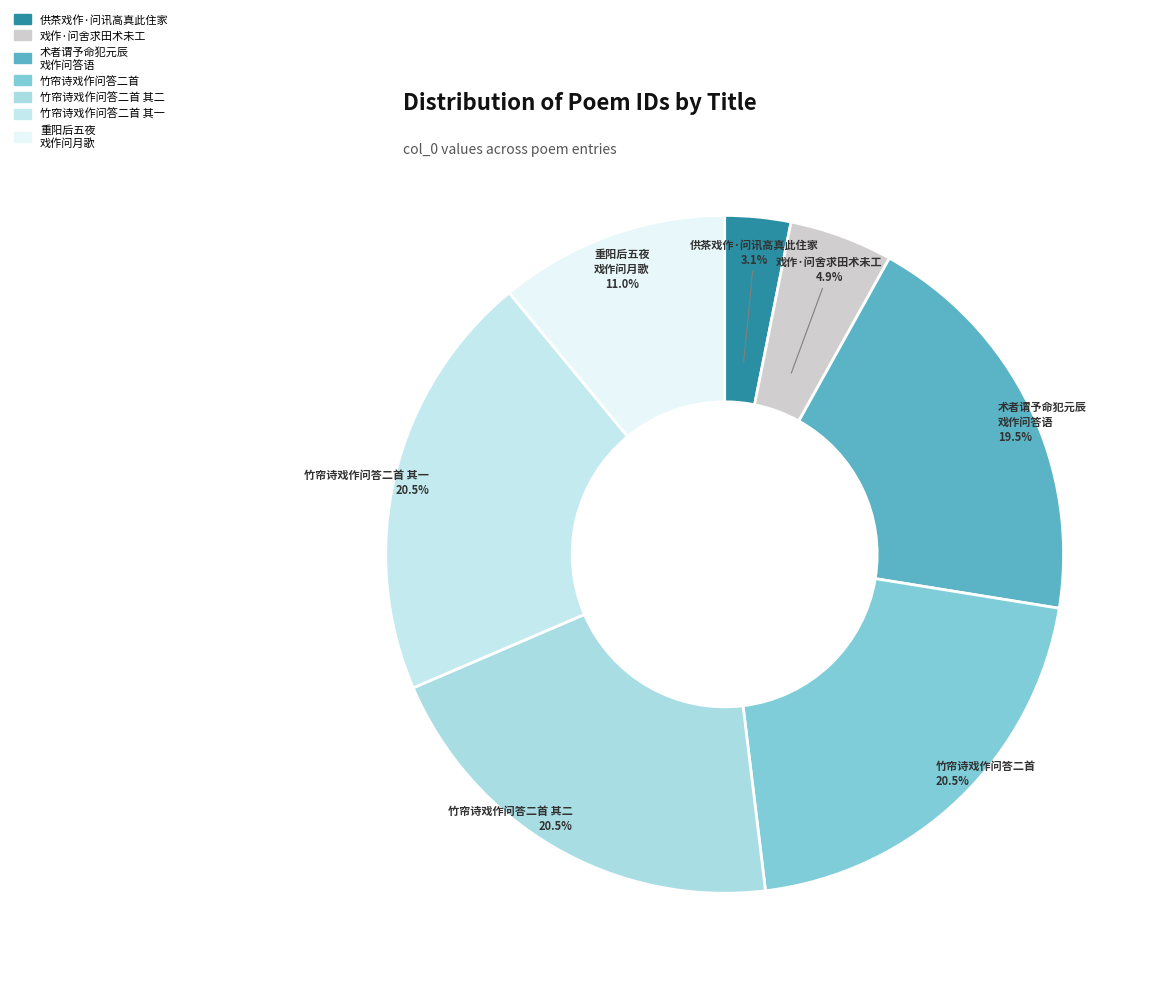

What is the ratio of the value at 供茶戏作·问讯高真此住家 to the value at 重阳后五夜 戏作问月歌?

0.3